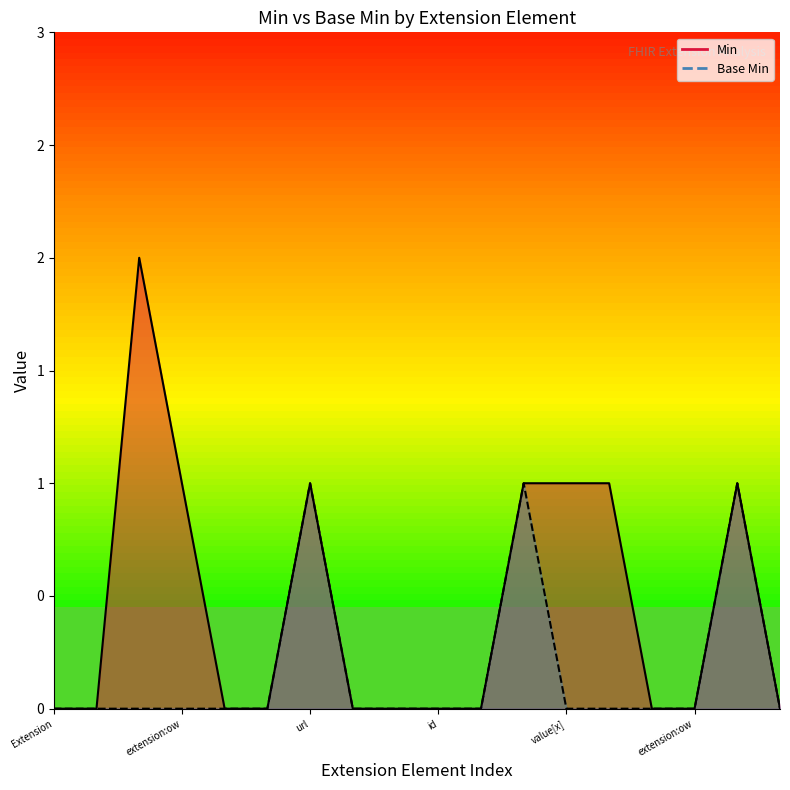

Is it true that Min equals 1 at Extension.extension:identifier.url?

False